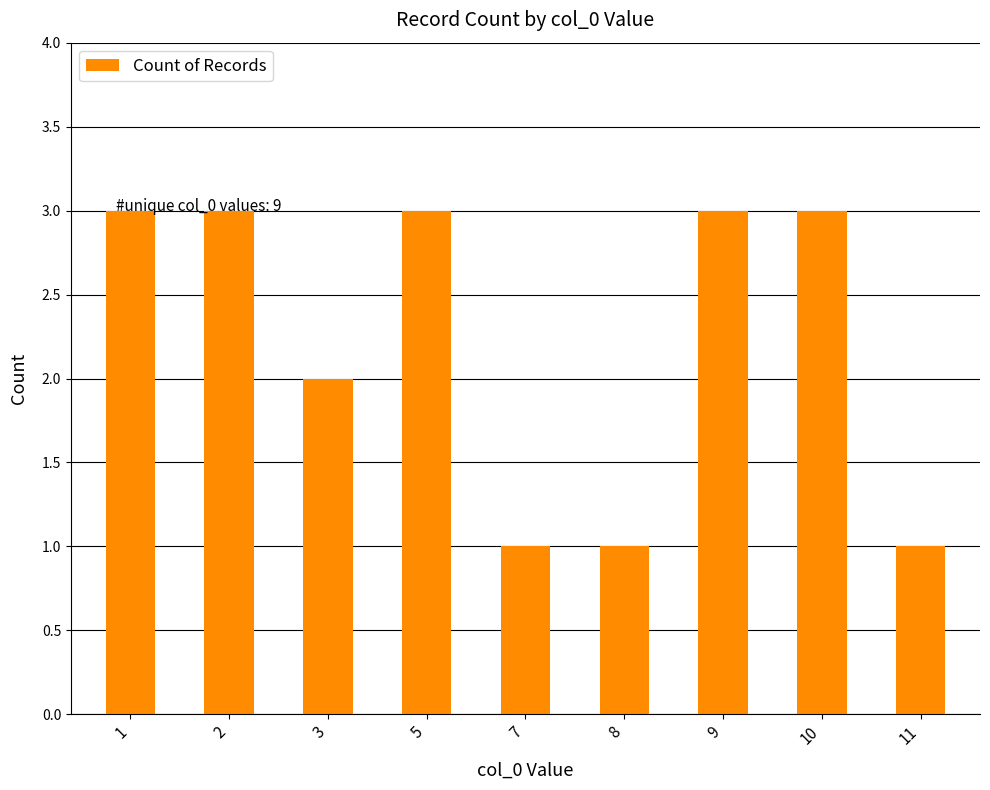

Count the values in the range 1 to 3.

9